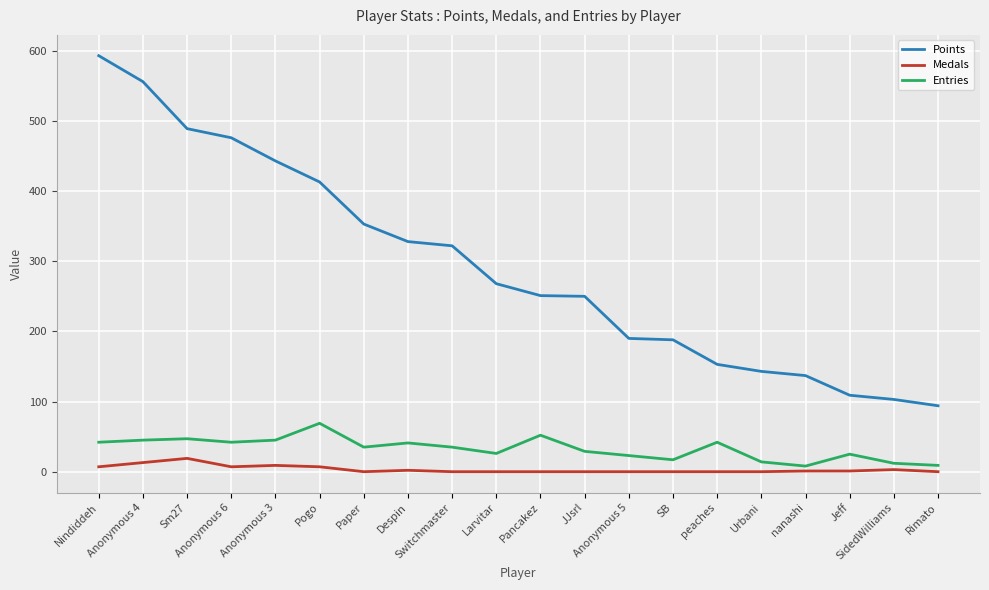

How many distinct data groups are displayed?

3